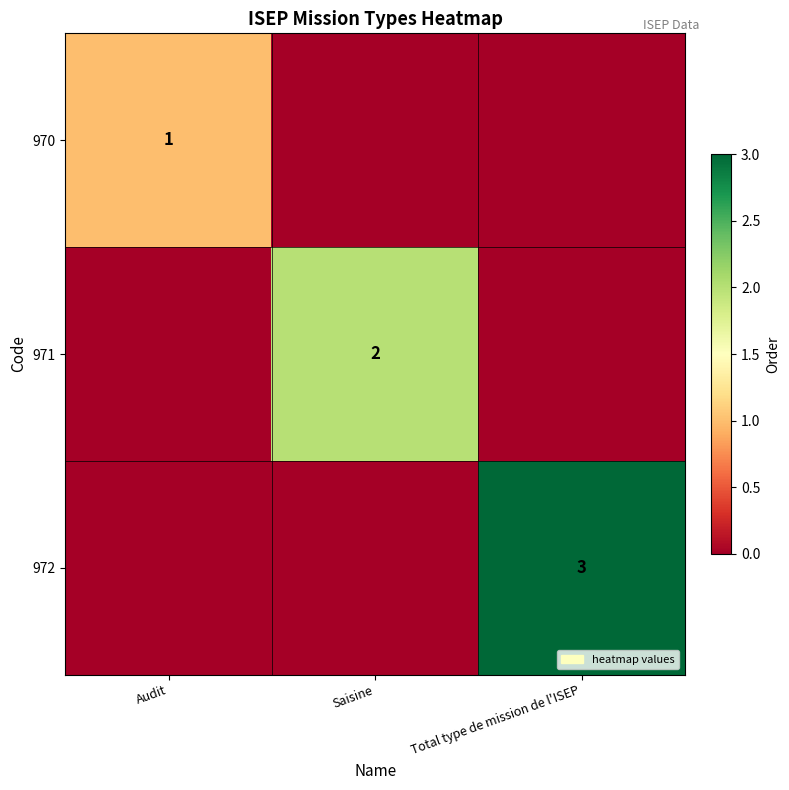

Is it true that 972 equals 3 at Total type de mission de l'ISEP?

True